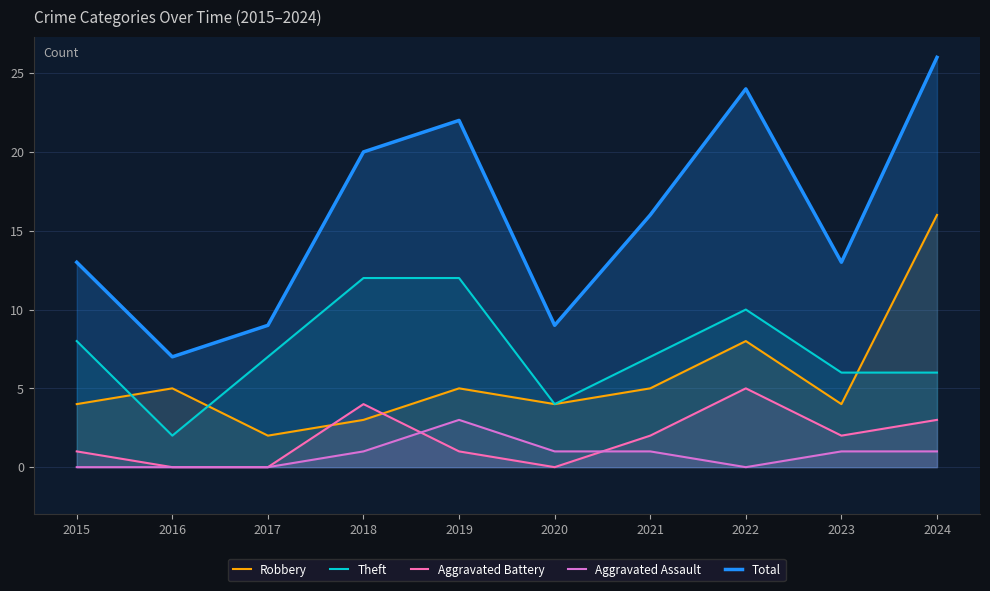

What is the total value across all series at 2018?

40